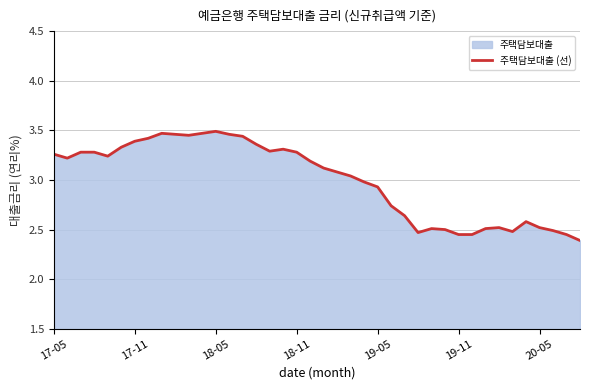

How many data points are less than 3?

17